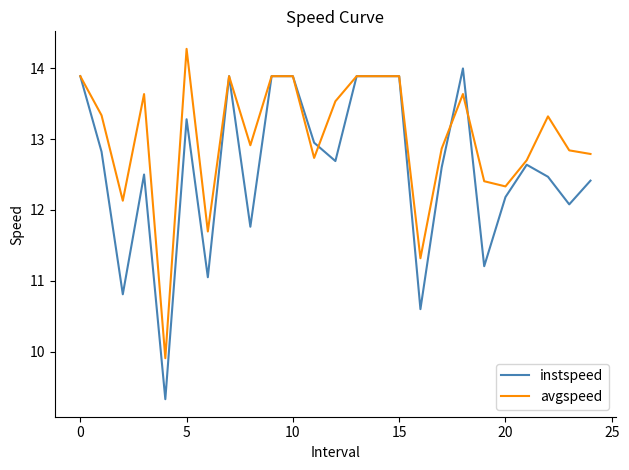

True or false: avgspeed and instspeed cross at least once.

True